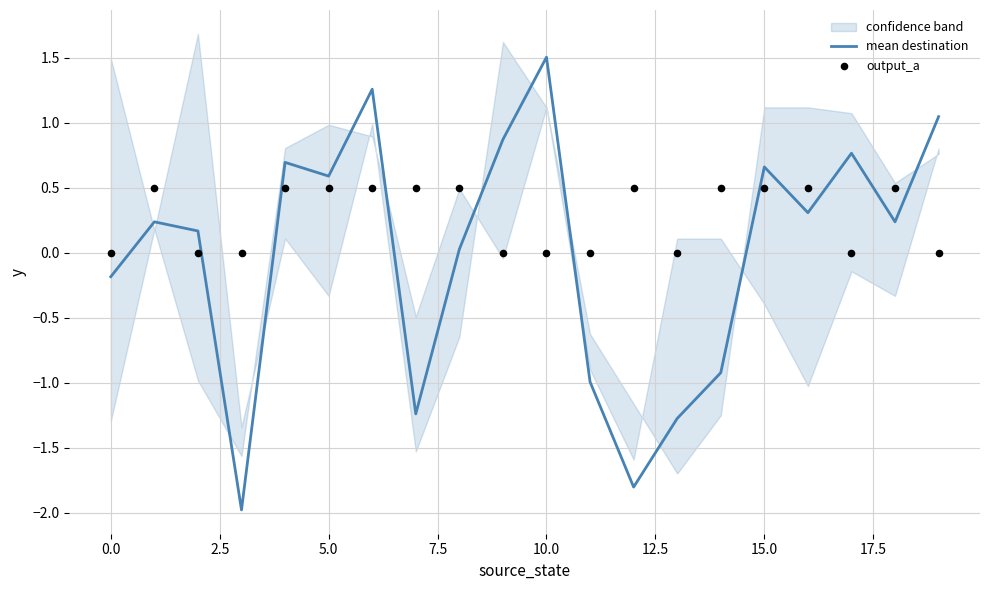

Which series contains the lowest Y value?

mean destination